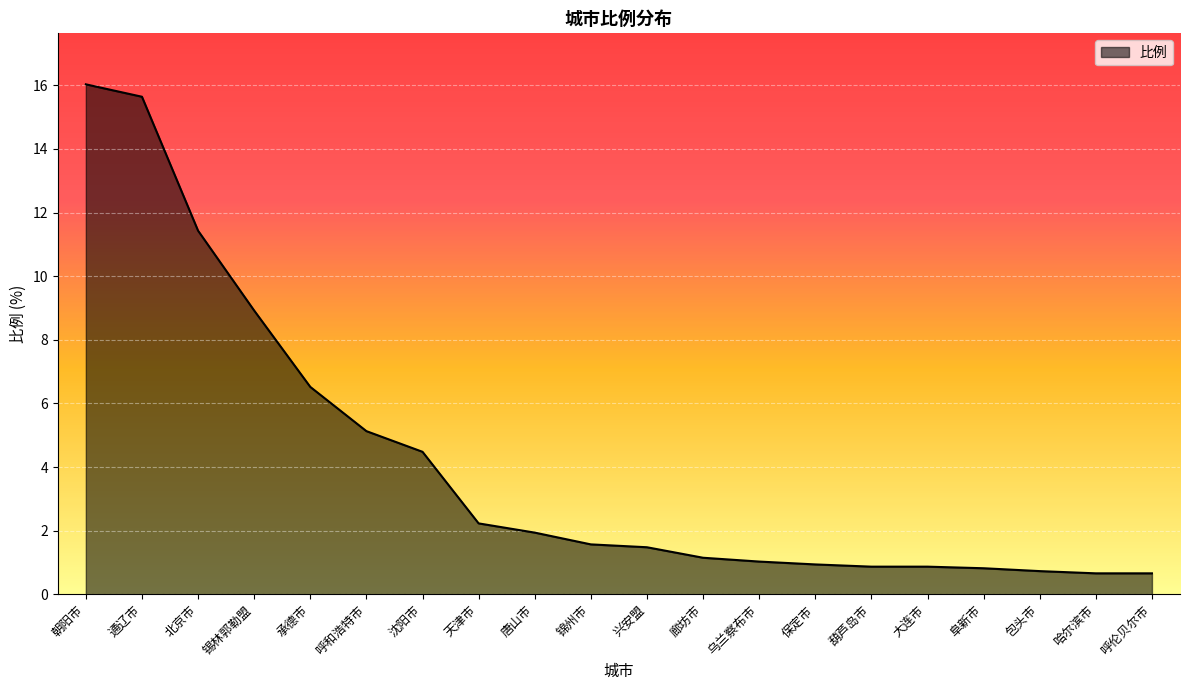

What is the average value?

4.2